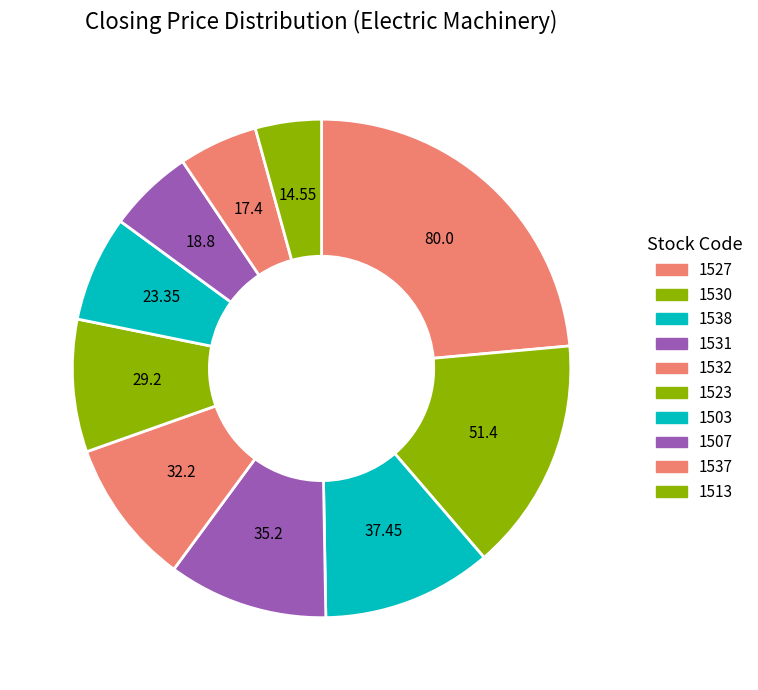

How many slices are in this pie chart?

10